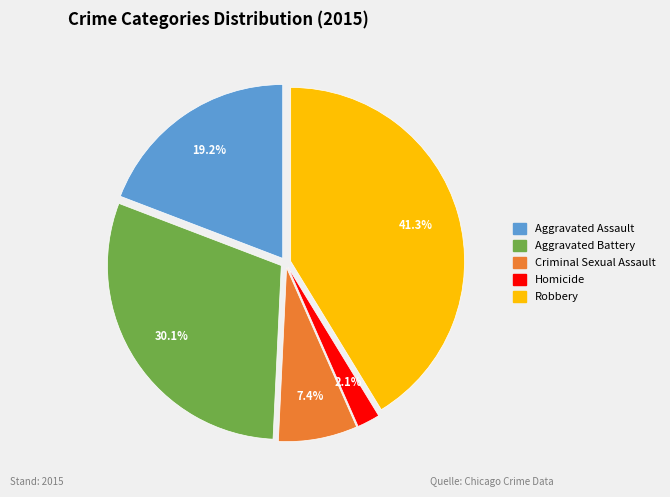

To the nearest percent, what is the combined percentage of Homicide and Aggravated Assault?

21%